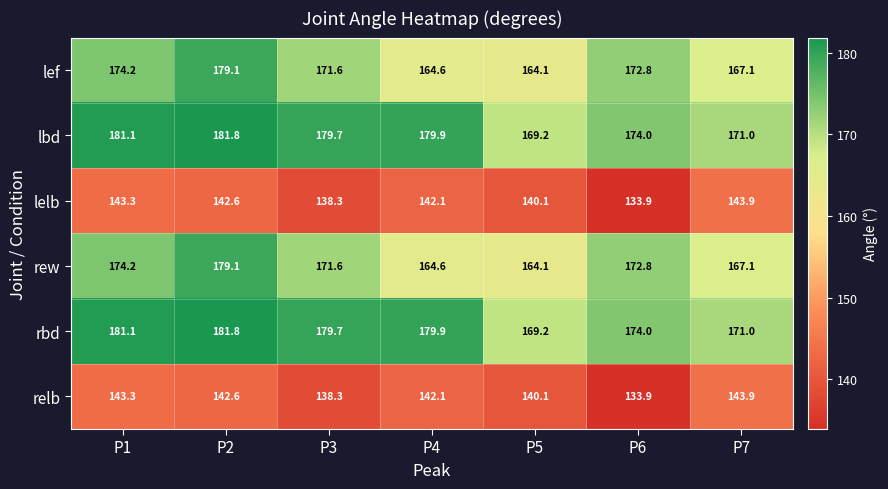

What is the sum of all lelb values?

984.2